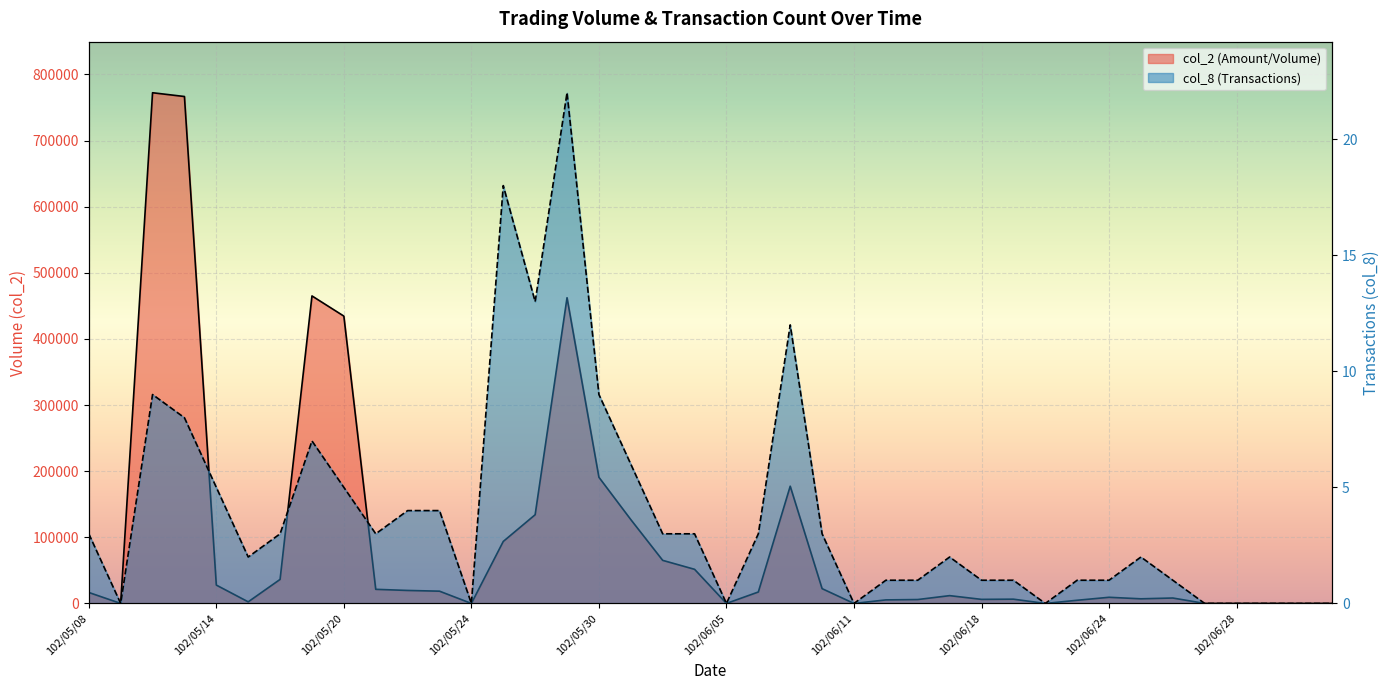

How many interior local valleys does the col_2 series have?

8